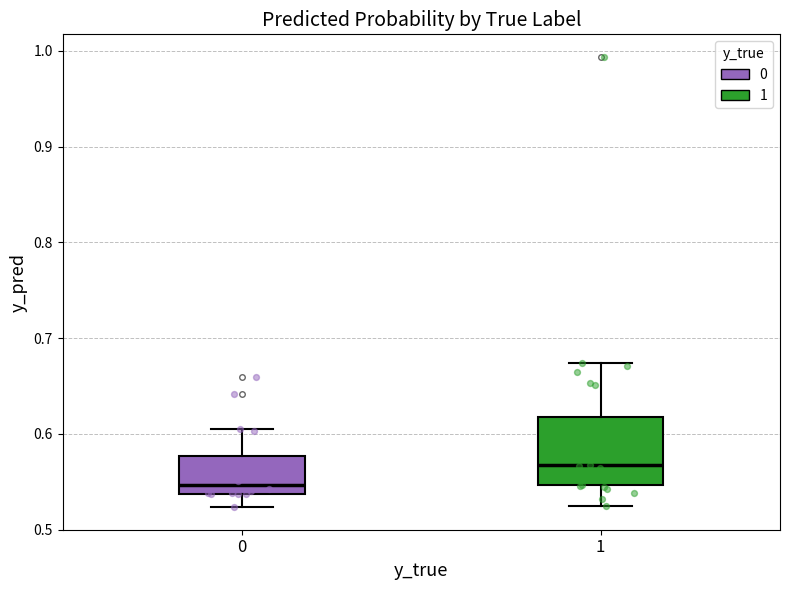

Comparing the boxes themselves (not the whiskers), which one is the tallest?

1